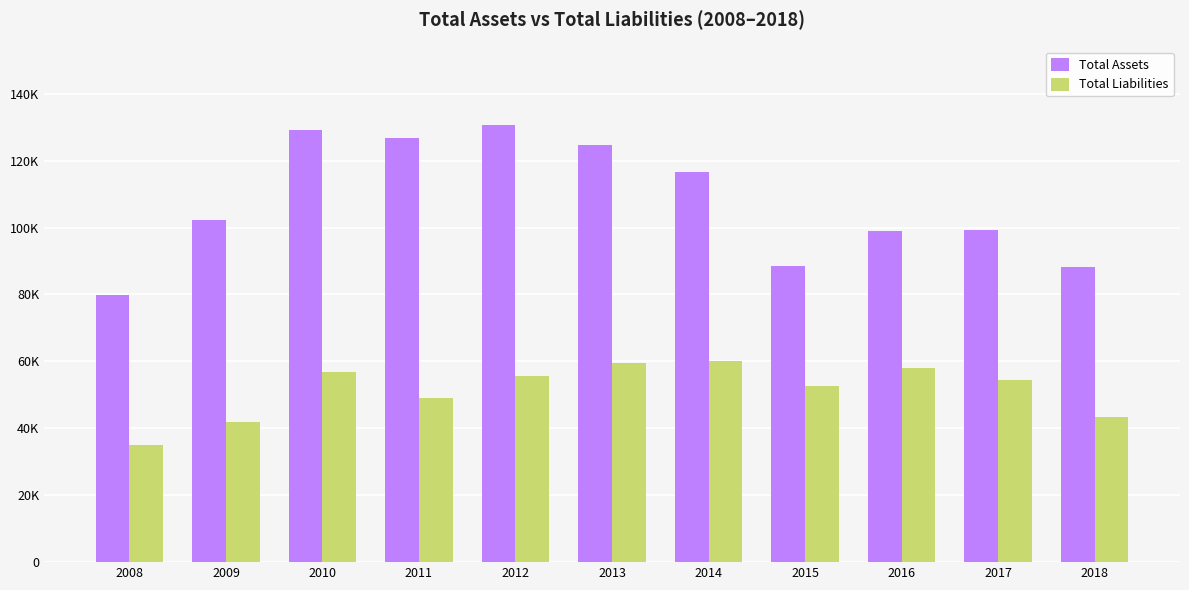

What are all the series names shown in the legend?

Total Assets, Total Liabilities